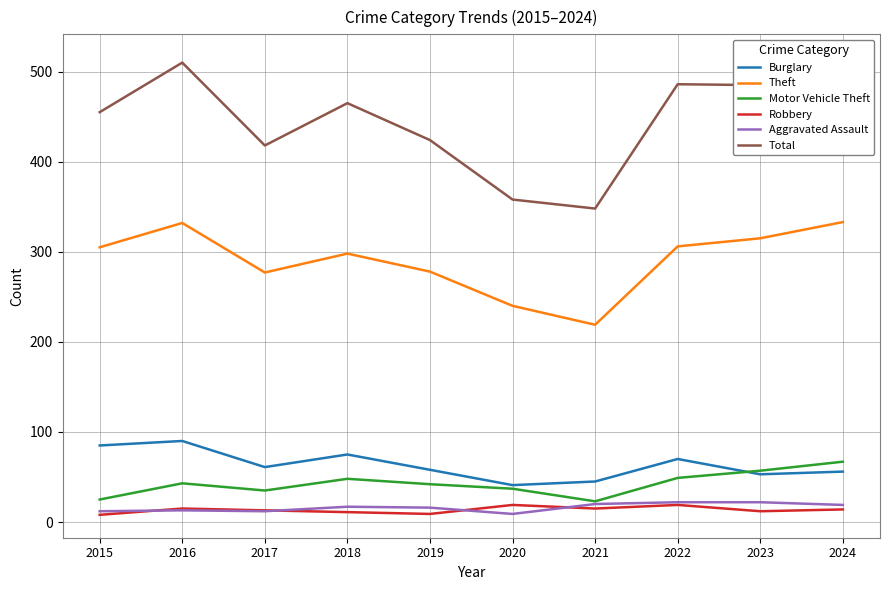

What is the difference between the maximum and minimum values in the Burglary series?

49